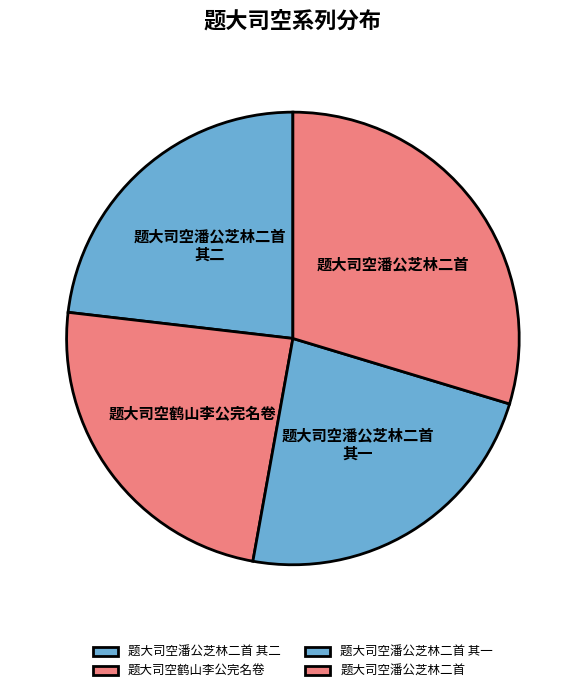

What is the ratio of the value at 题大司空潘公芝林二首 to the value at 题大司空潘公芝林二首 其一?

1.3